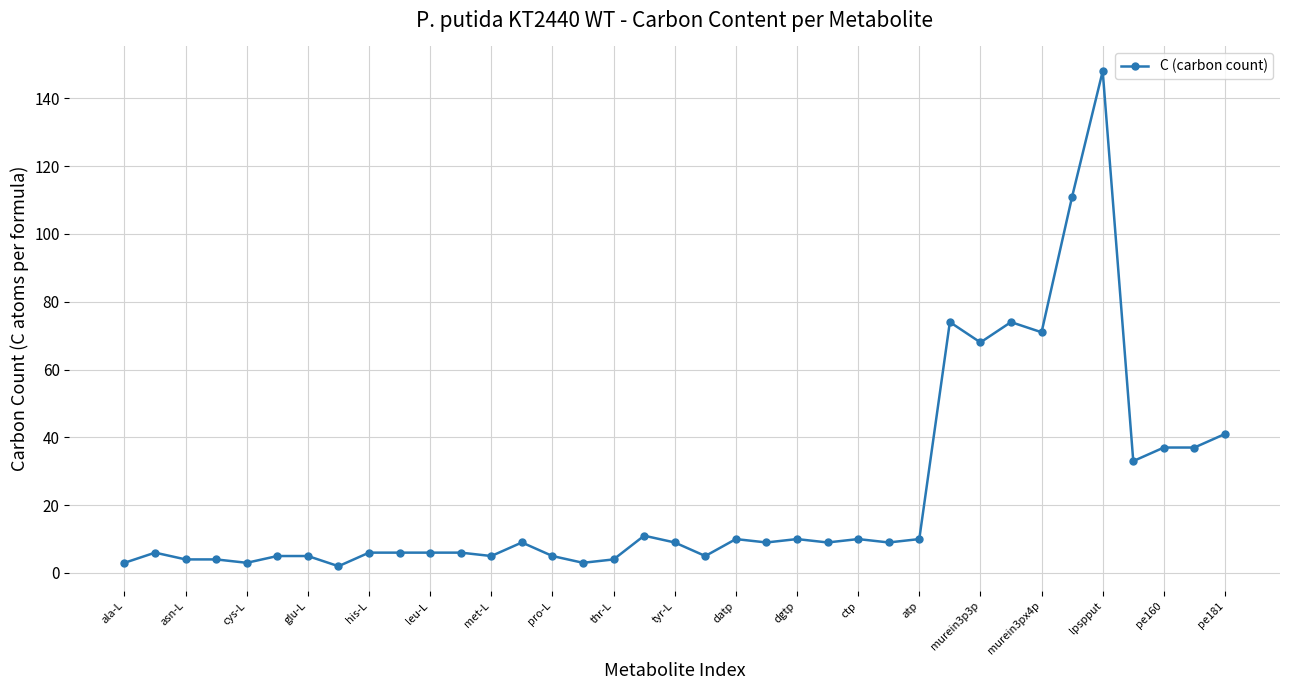

What is the sum of all values?

868